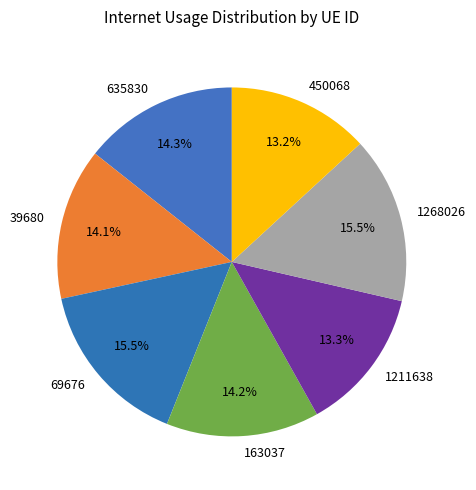

What portion of the pie excludes 450068?

86.8%